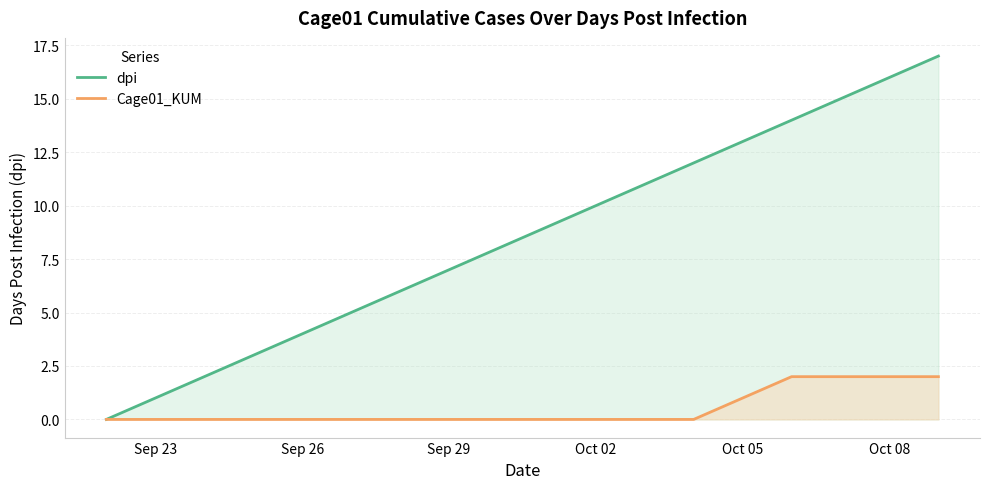

Reading left to right, what are all the values shown in this chart?

dpi: 0	1	2	3	4	5	6	7	8	9	10	11	12	13	14	15	16	17
Cage01_KUM: 0	0	0	0	0	0	0	0	0	0	0	0	0	1	2	2	2	2